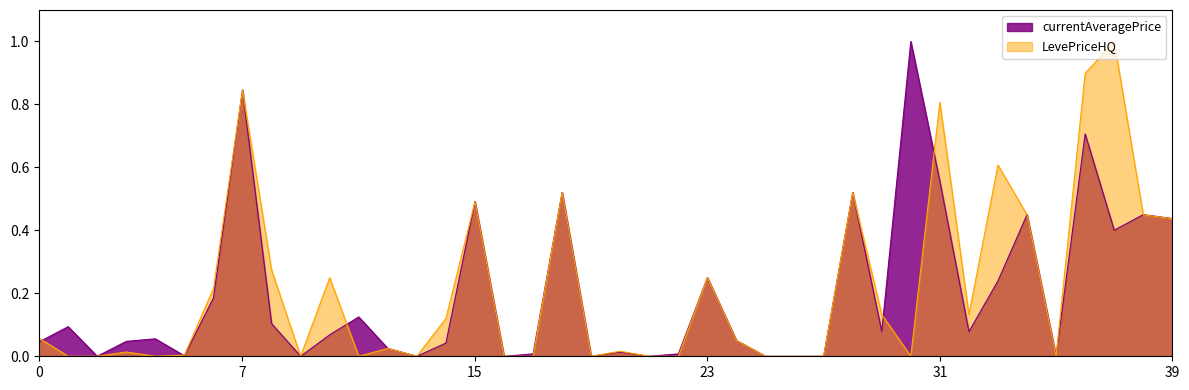

True or false: currentAveragePrice has a value of 0.1 at 5.

False